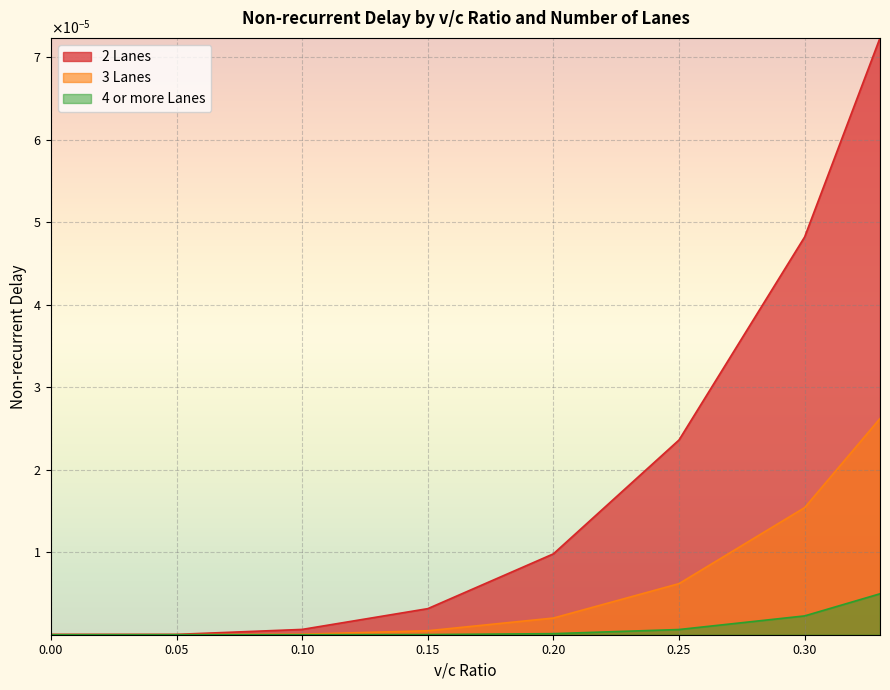

Which has a higher value, 0.32 or 0.03?

0.32